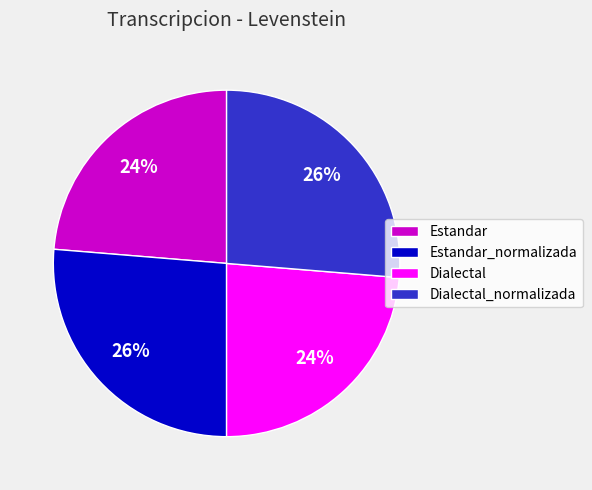

What is the ratio of the value at Estandar to the value at Estandar_normalizada?

0.9